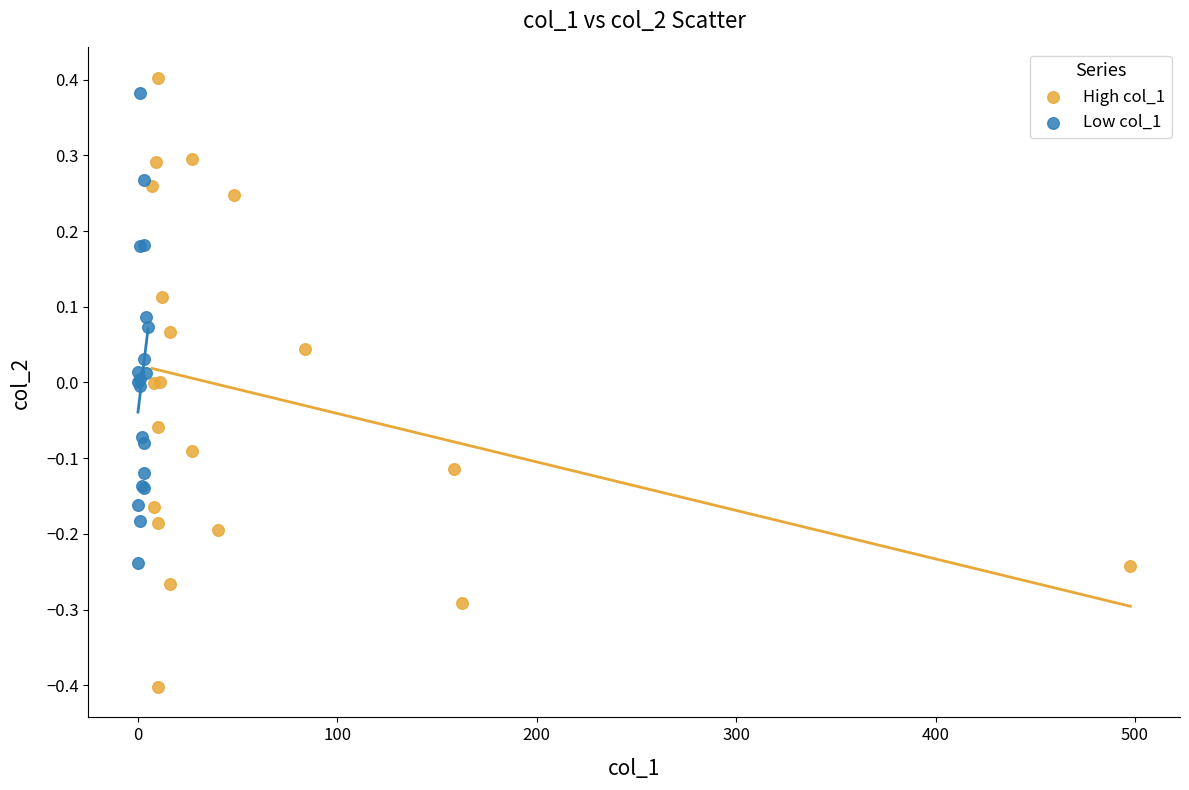

Which series has the widest spread of Y values?

High col_1